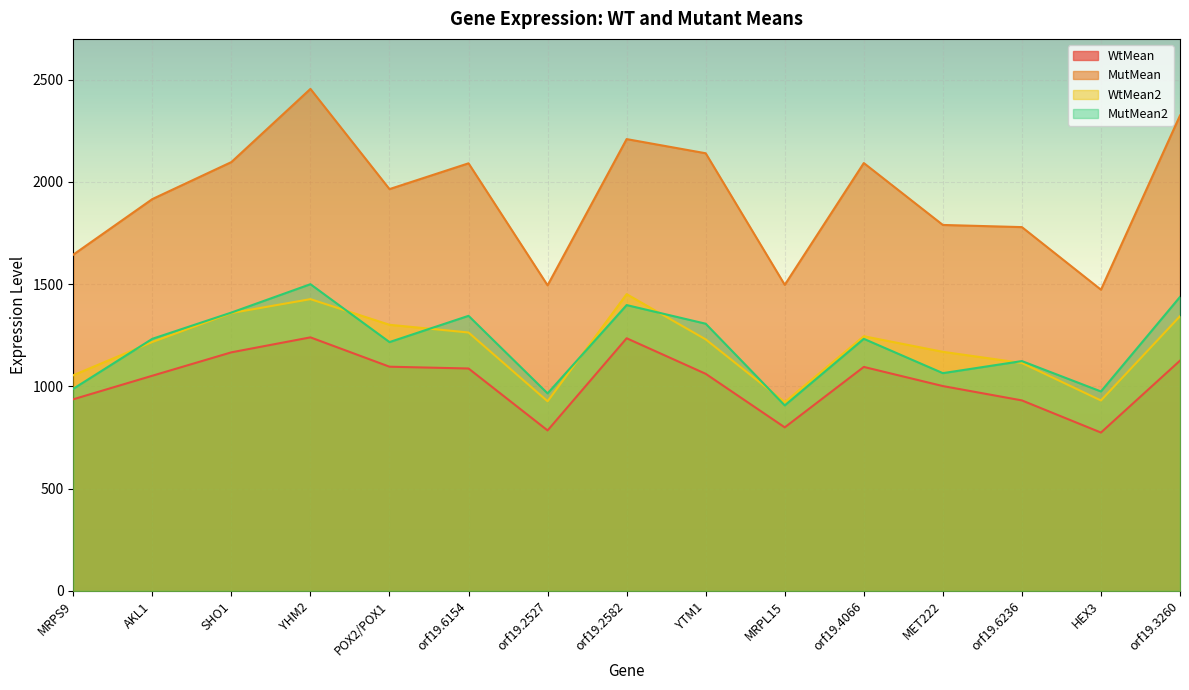

True or false: MutMean and WtMean2 cross at least once.

False